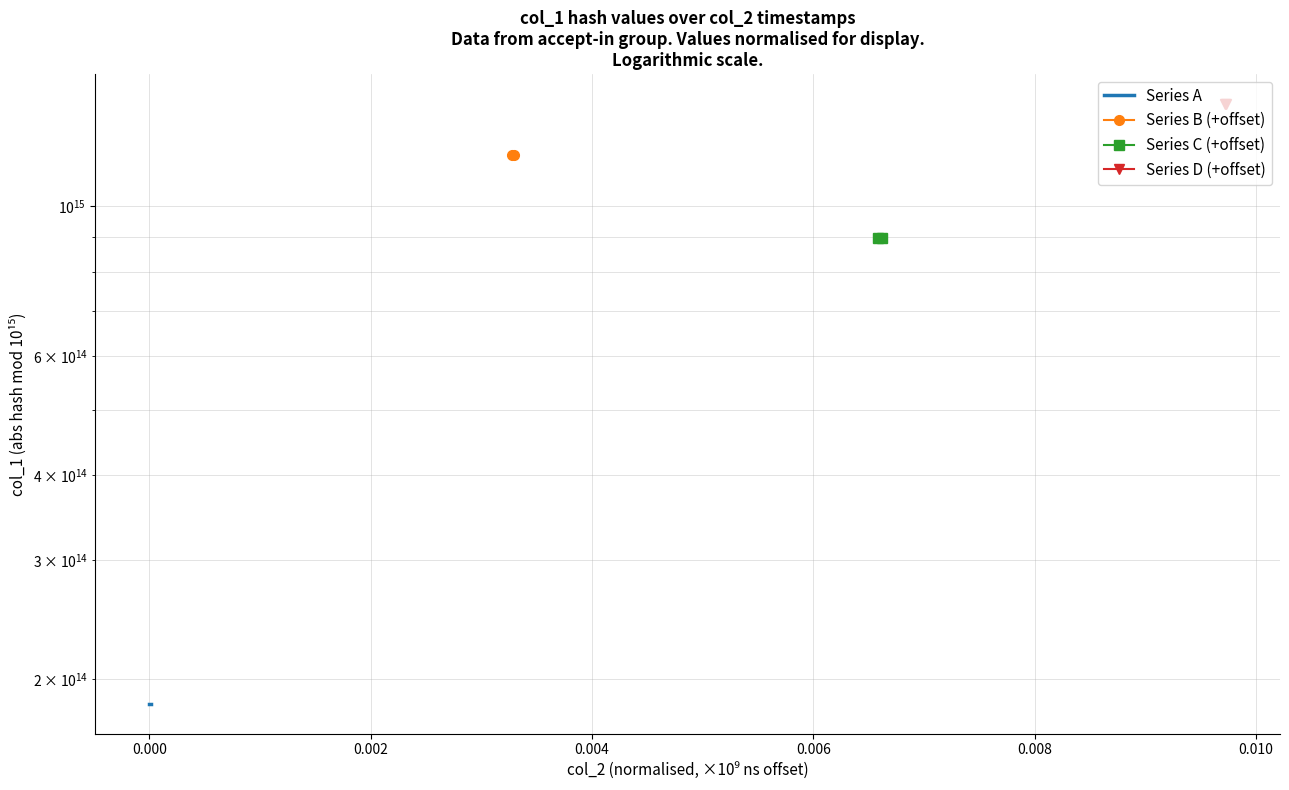

Rank the series by their average value, from highest to lowest.

Series D (+offset), Series B (+offset), Series C (+offset), Series A